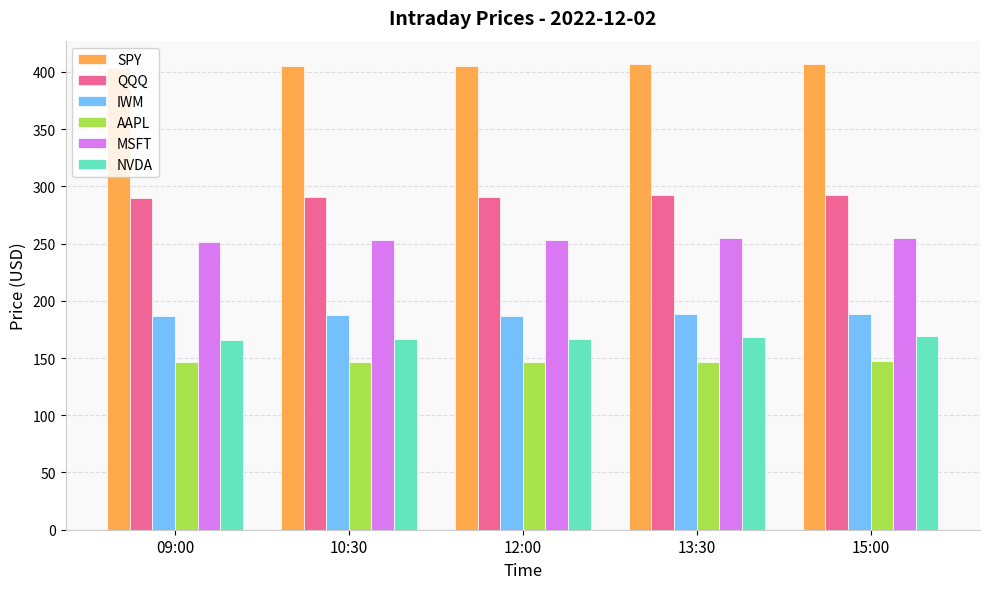

Rank the series by their maximum value, from lowest to highest.

AAPL, NVDA, IWM, MSFT, QQQ, SPY